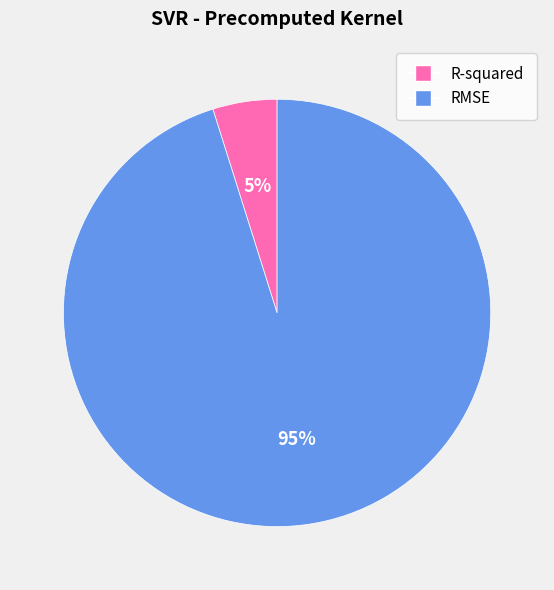

Count the number of slices in the pie.

2